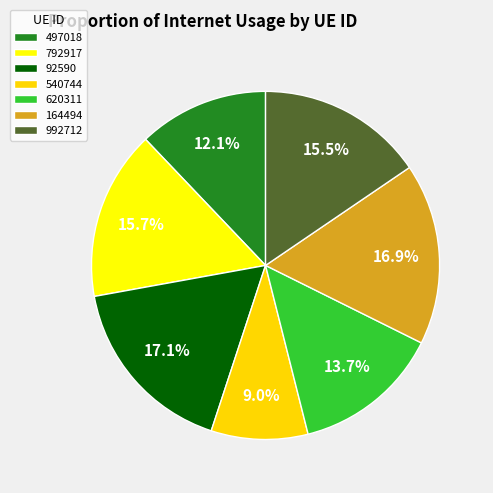

How many segments does this pie chart have?

7